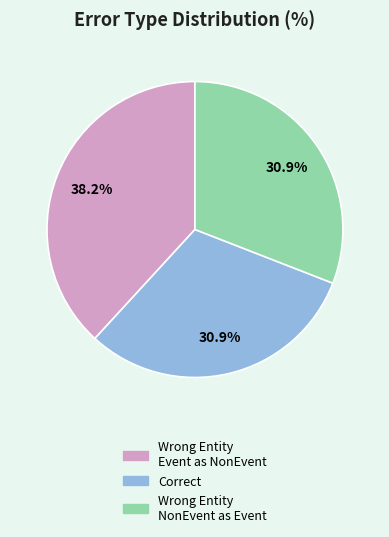

How many slices are in this pie chart?

3